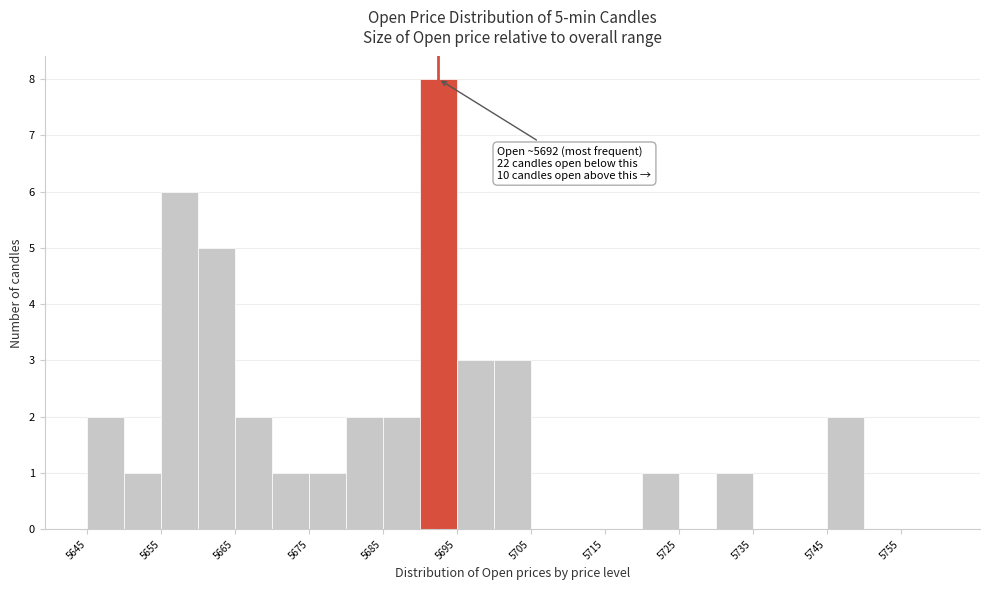

Over which range of the x-axis is the bar tallest?

5690 to 5695